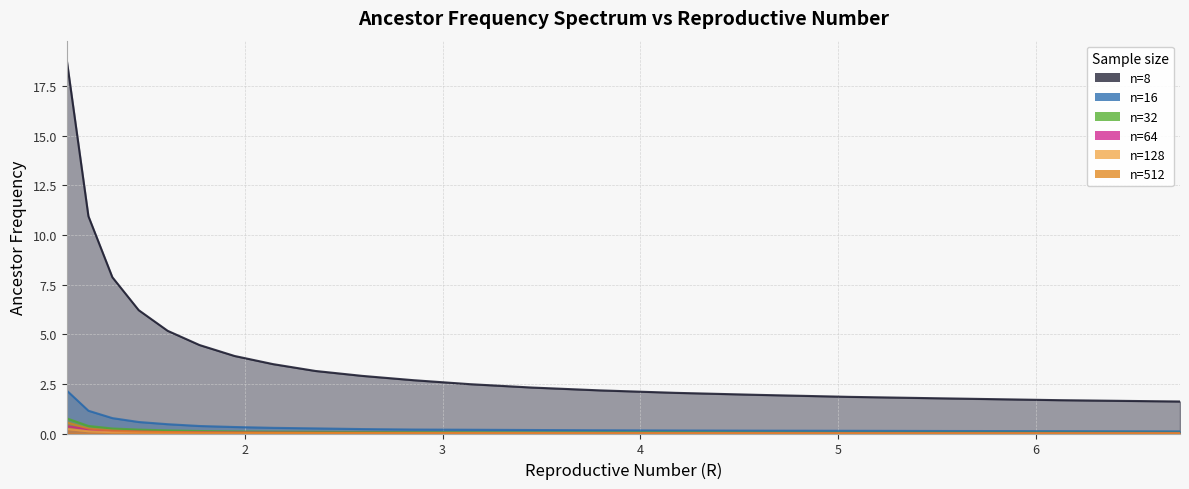

How many lines are shown in the chart?

6